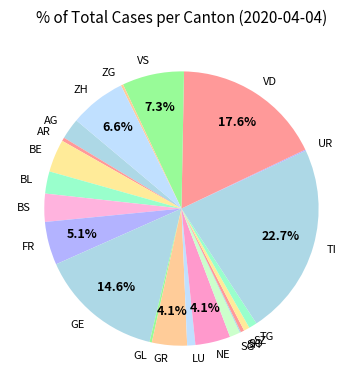

What is the largest slice in the pie chart?

TI